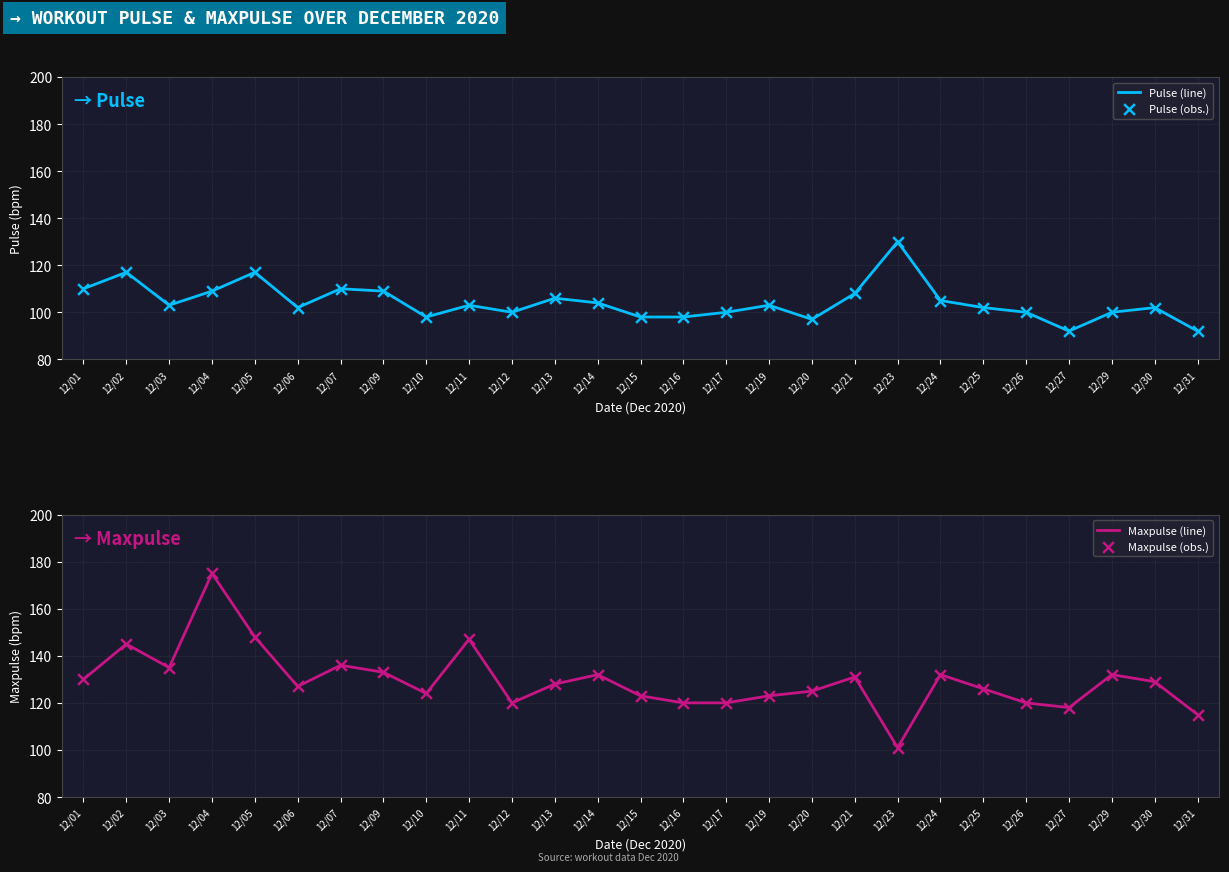

Which series has the largest Y range (max minus min)?

Maxpulse (line)